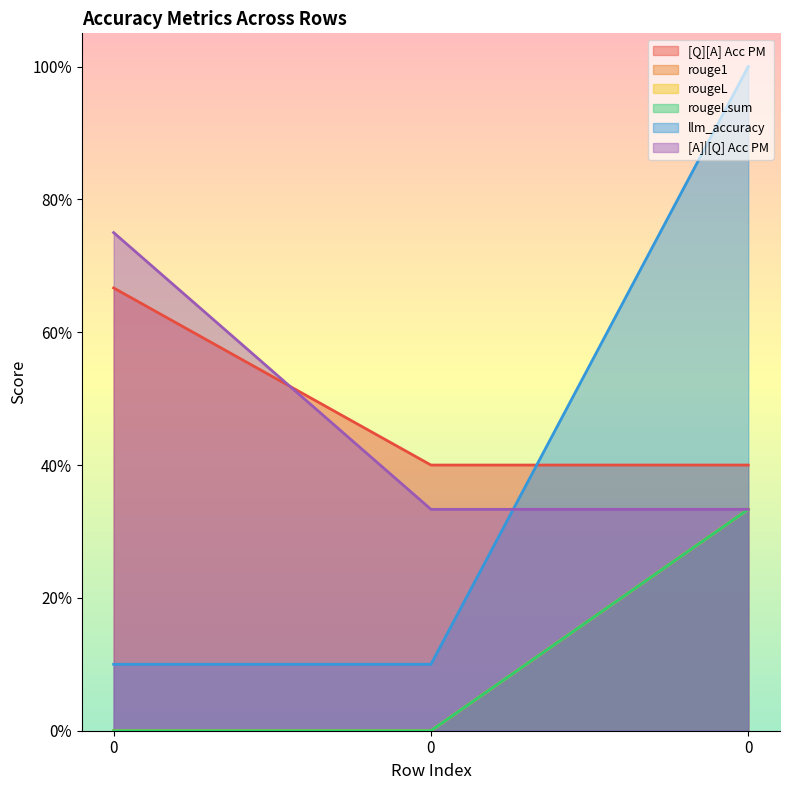

Is it true that [Q][A] Acc PM equals 0.4 at 0?

True